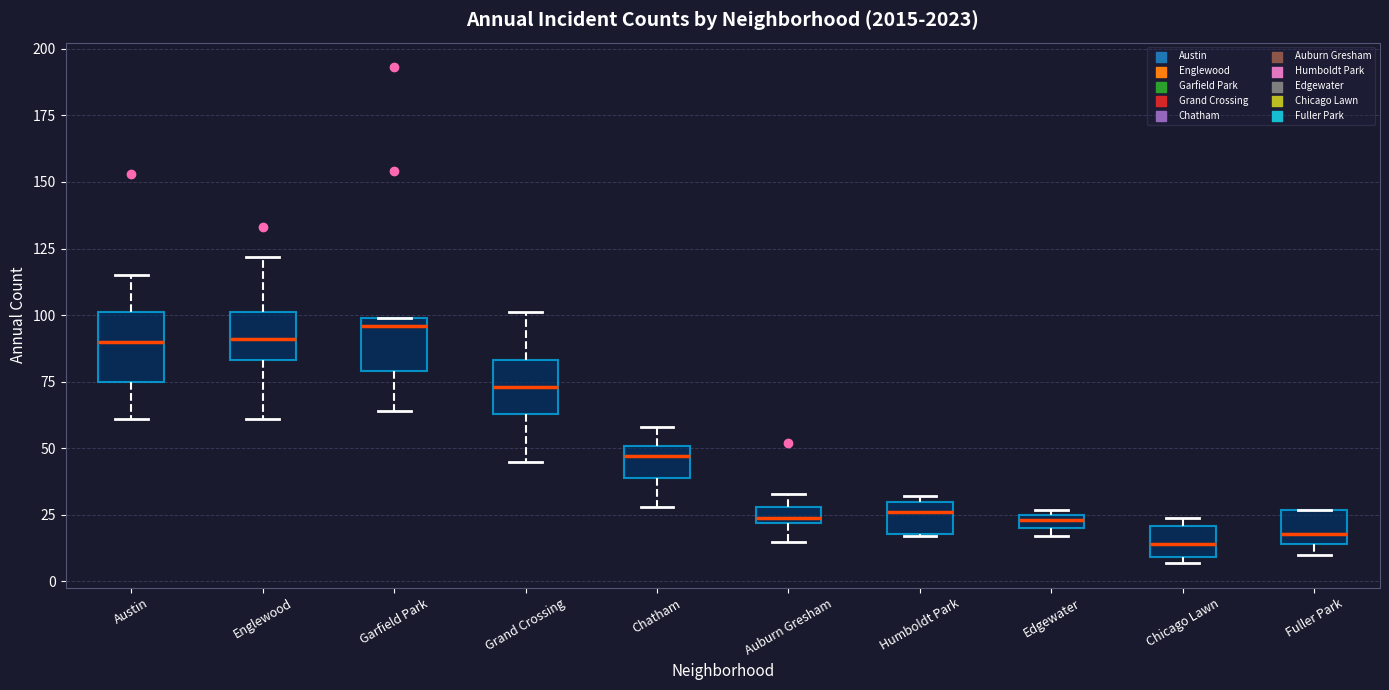

Which box's median line is the highest?

Garfield Park